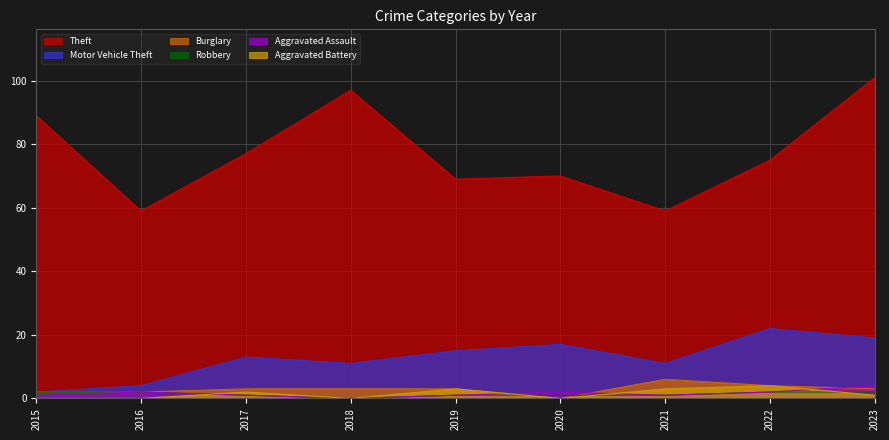

Reading left to right, what are all the values shown in this chart?

Theft: 89	59	77	97	69	70	59	75	101
Motor Vehicle Theft: 2	4	13	11	15	17	11	22	19
Burglary: 2	2	3	3	3	0	6	4	3
Robbery: 2	2	1	0	1	1	1	2	2
Aggravated Assault: 1	2	1	0	1	2	1	2	4
Aggravated Battery: 0	0	2	0	3	0	3	4	1